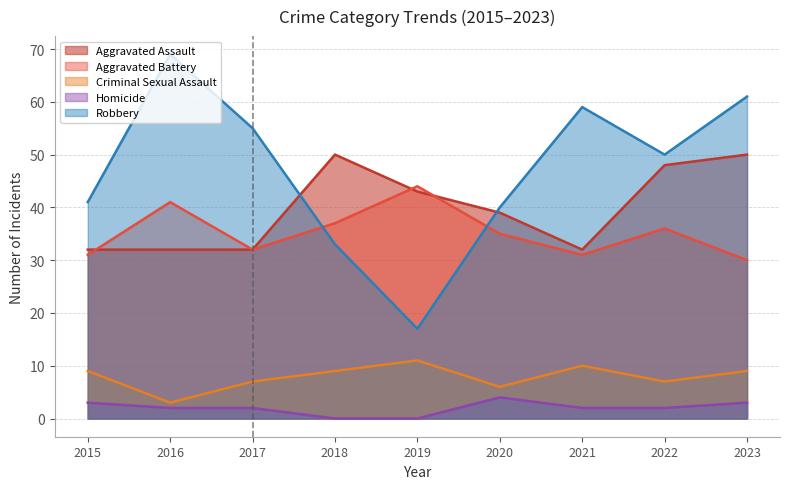

Does the chart have visible grid lines?

Yes